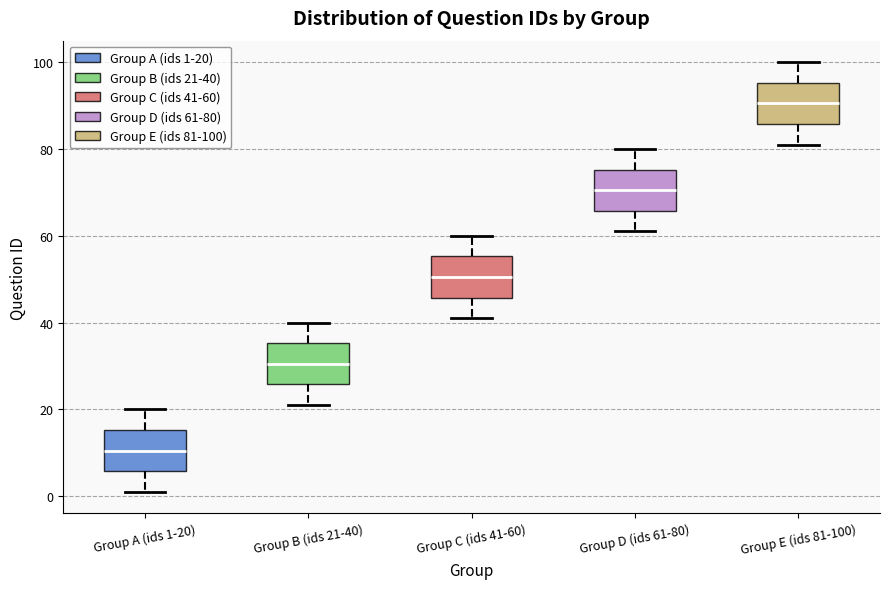

Which box has the highest median line?

Group E (ids 81-100)